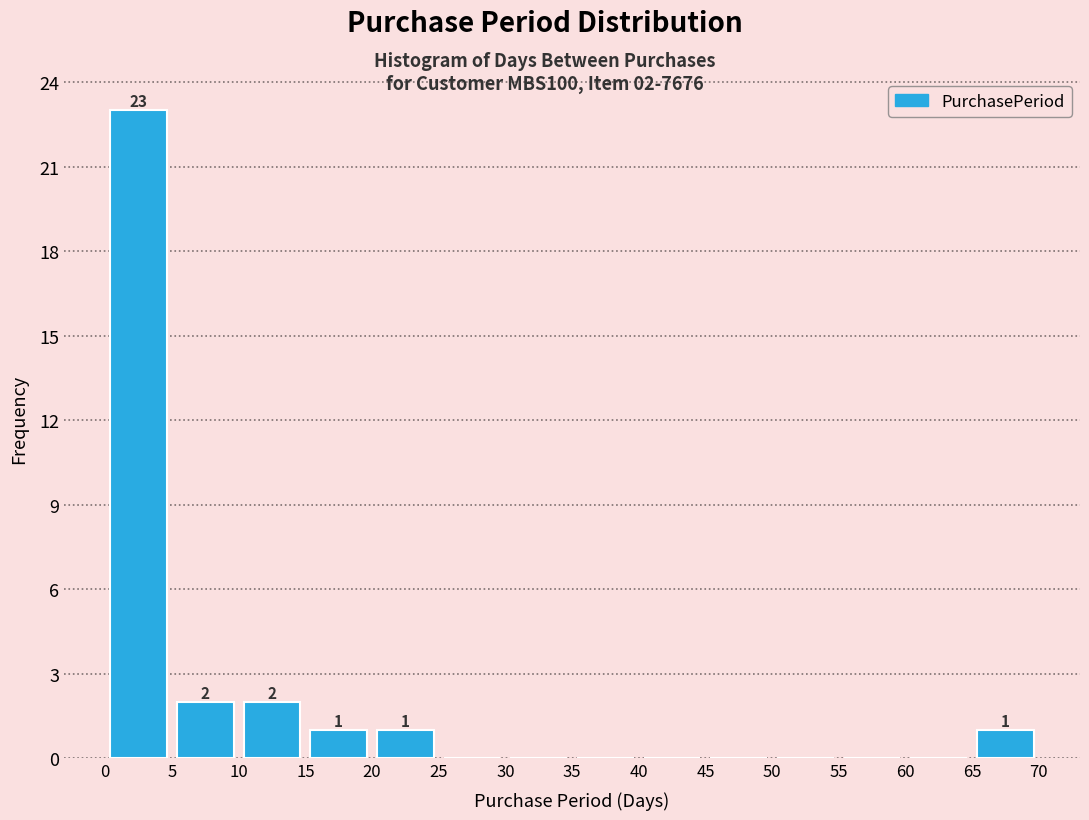

Over which range of the x-axis is the bar tallest?

0 to 5